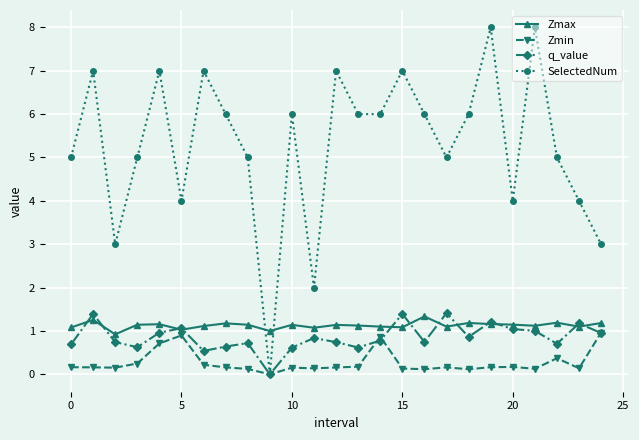

Count the number of categories in the chart.

25